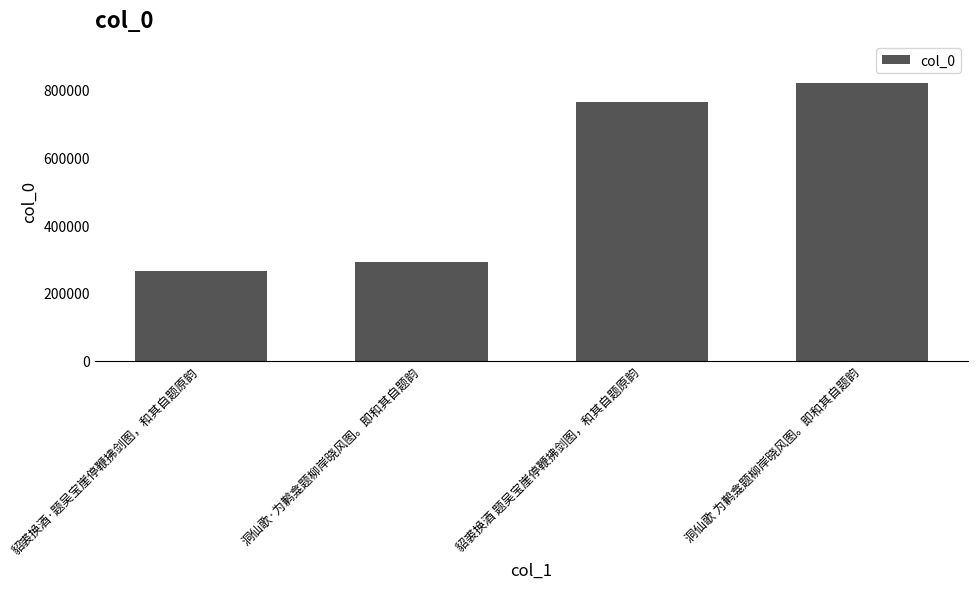

Reading right to left, what are all the values shown in this chart?

820975	764659	290070	265688